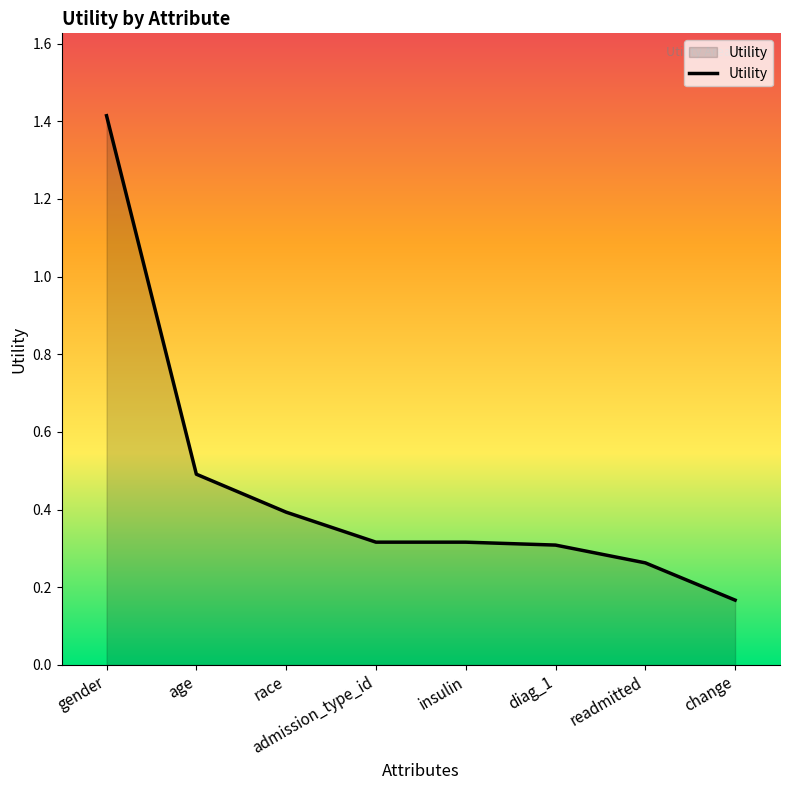

What position from the right is admission_type_id?

5